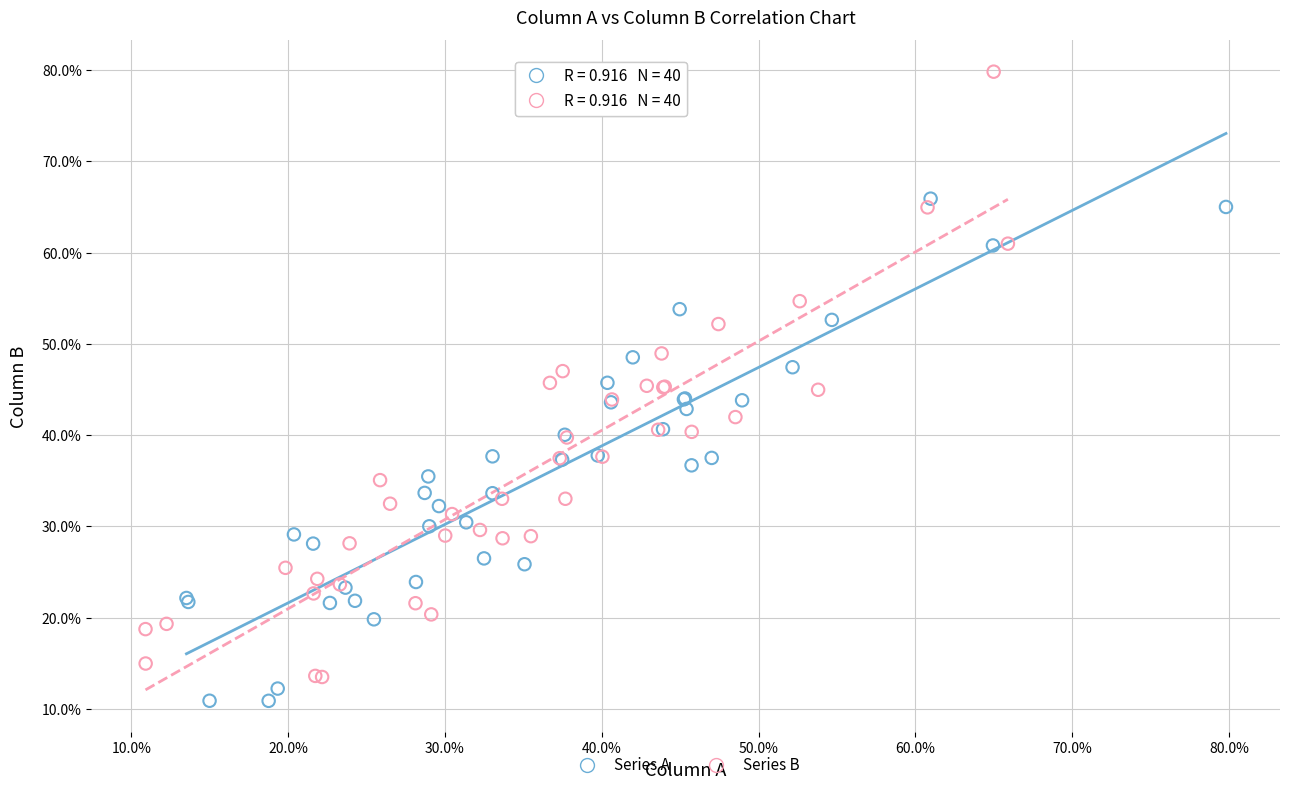

Which series contains the highest Y value?

Series B